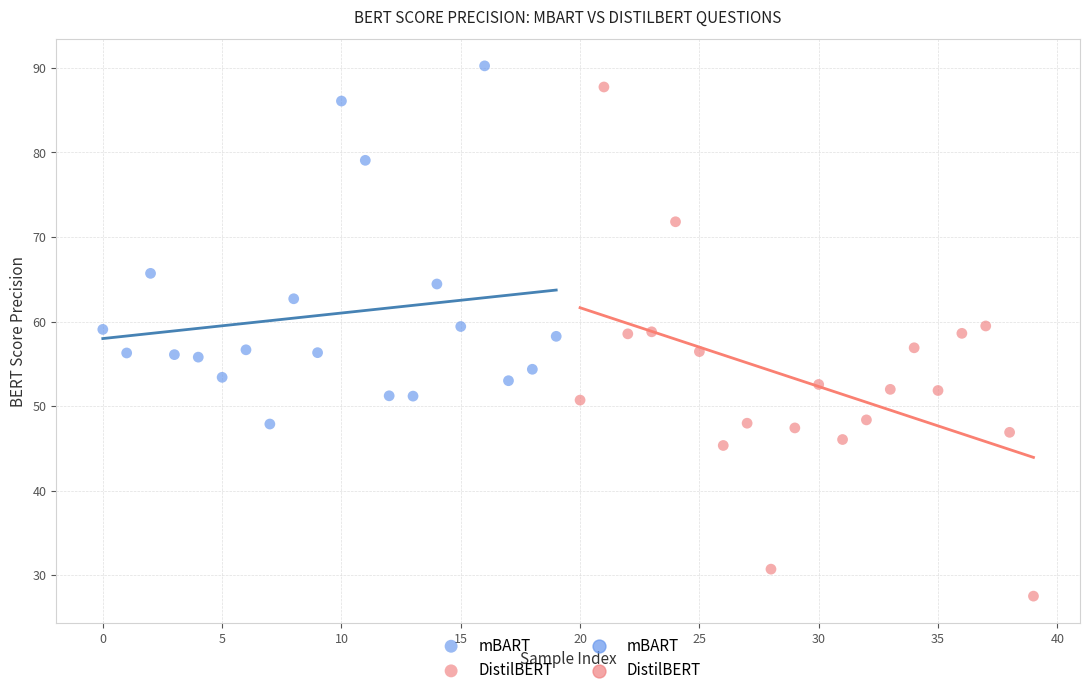

Which series reaches the maximum Y coordinate?

mBART